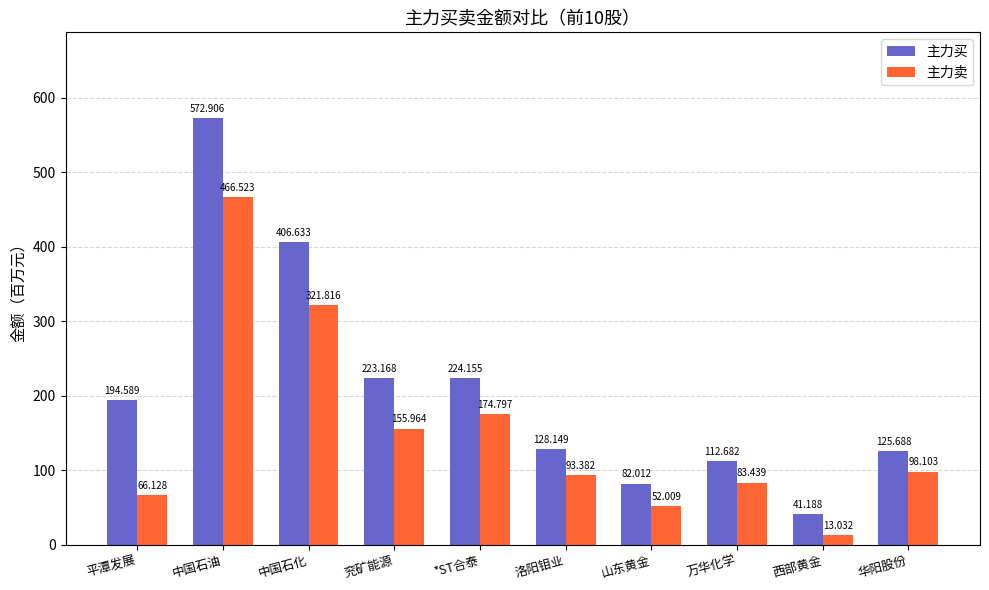

Rank the series at 兖矿能源 from lowest to highest value.

主力卖, 主力买